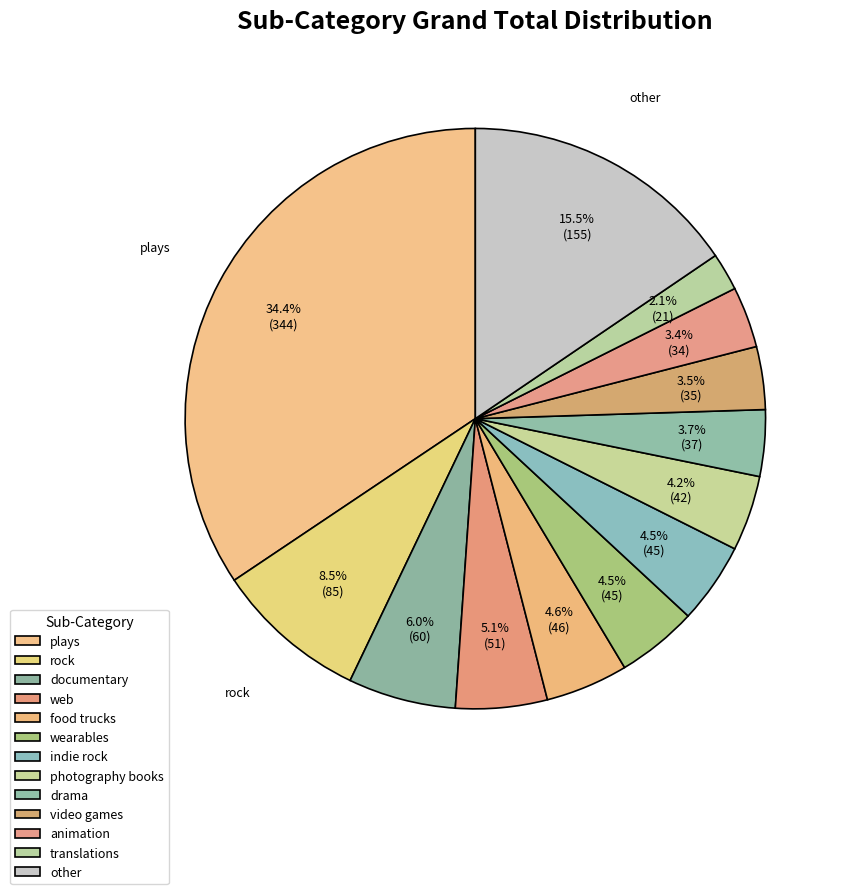

Count the number of slices in the pie.

13